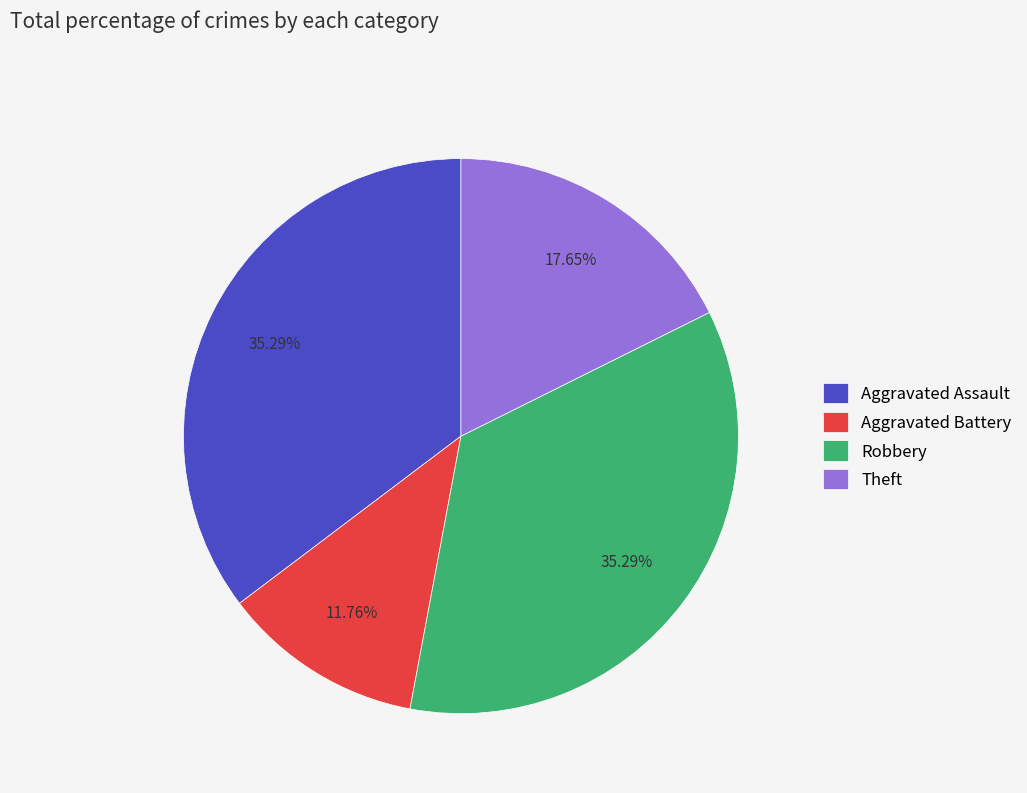

Which has a higher value, Aggravated Battery or Aggravated Assault?

Aggravated Assault